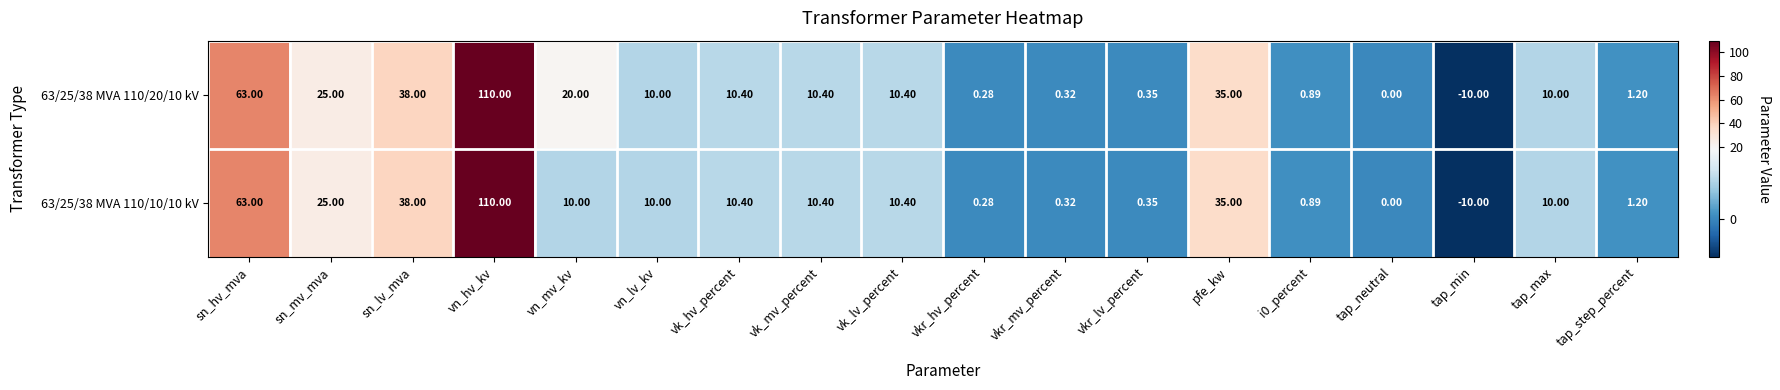

Where is 63/25/38 MVA 110/10/10 kV nearest to the value 50?

sn_lv_mva